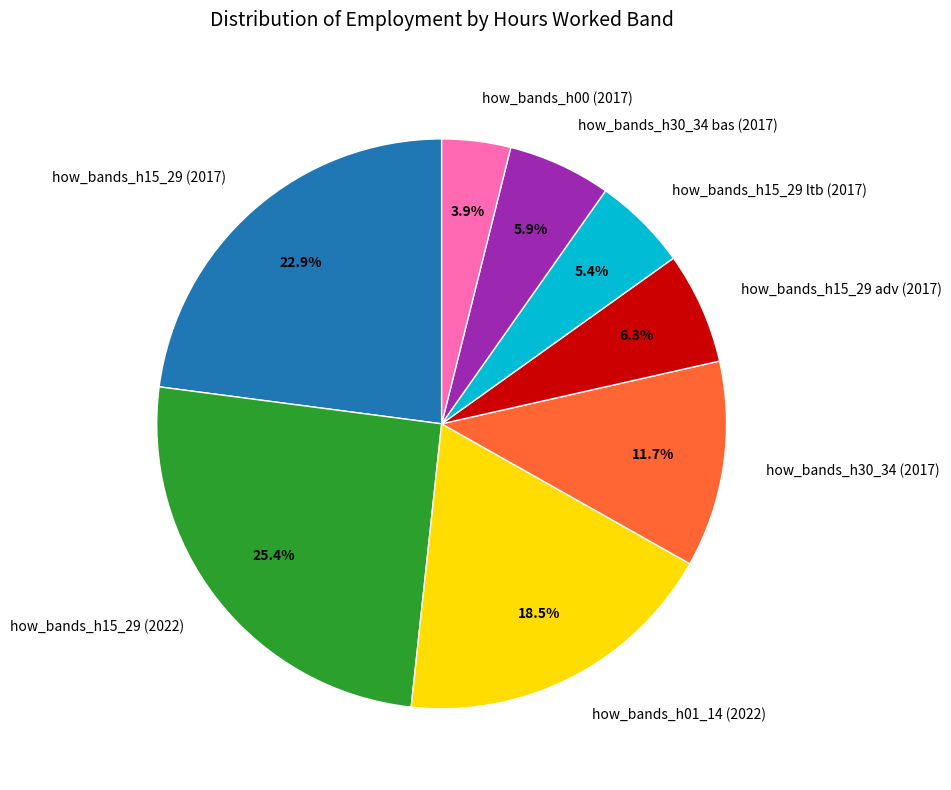

How many segments does this pie chart have?

8